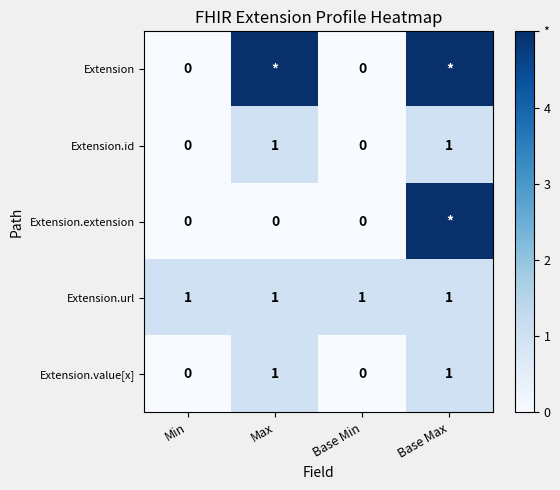

Is the value of Extension at Min greater than the value of Extension.value[x] at Max?

No